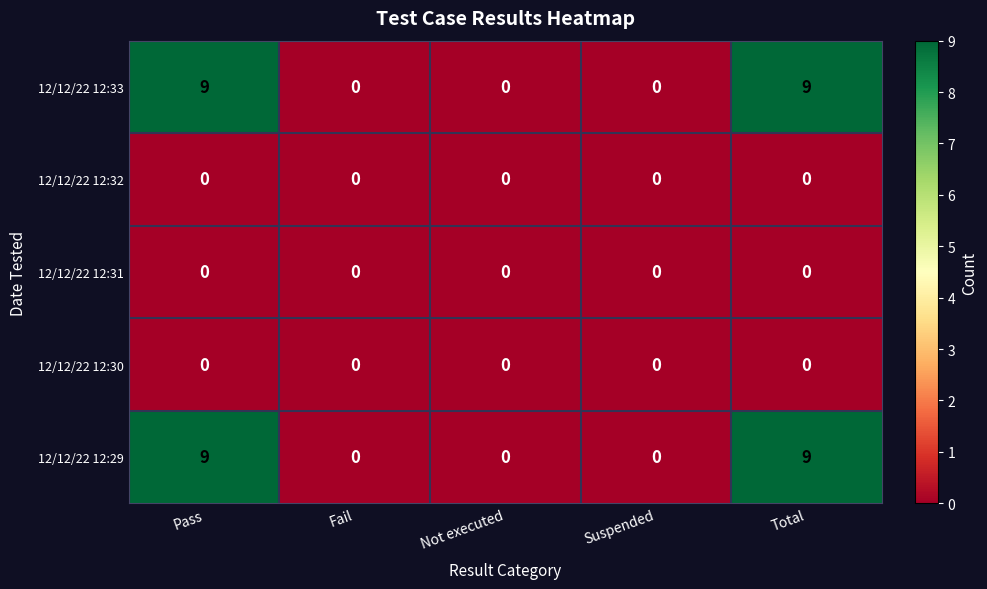

The 12/12/22 12:30 series shows 0 at Pass. True or false?

True